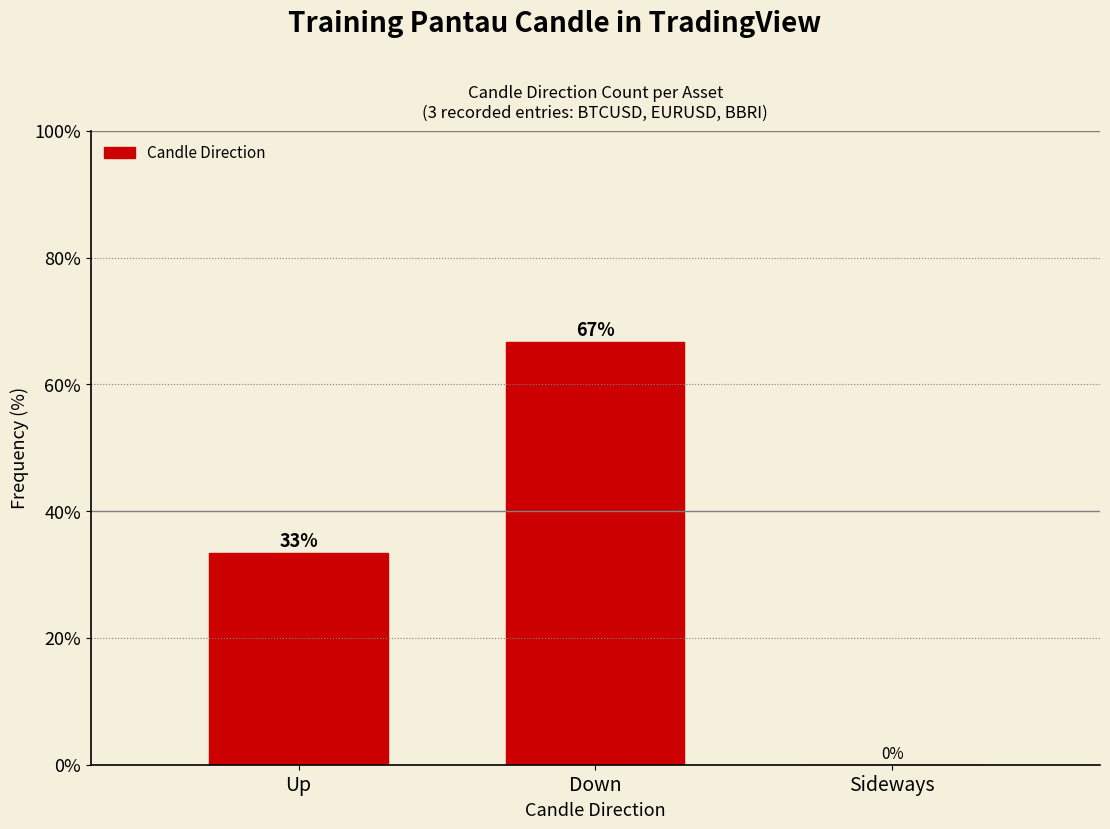

Between Sideways and Down, which is larger?

Down